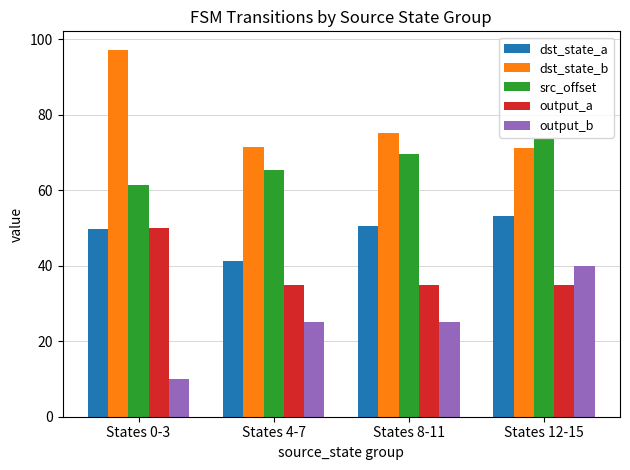

Are the bars horizontal?

No